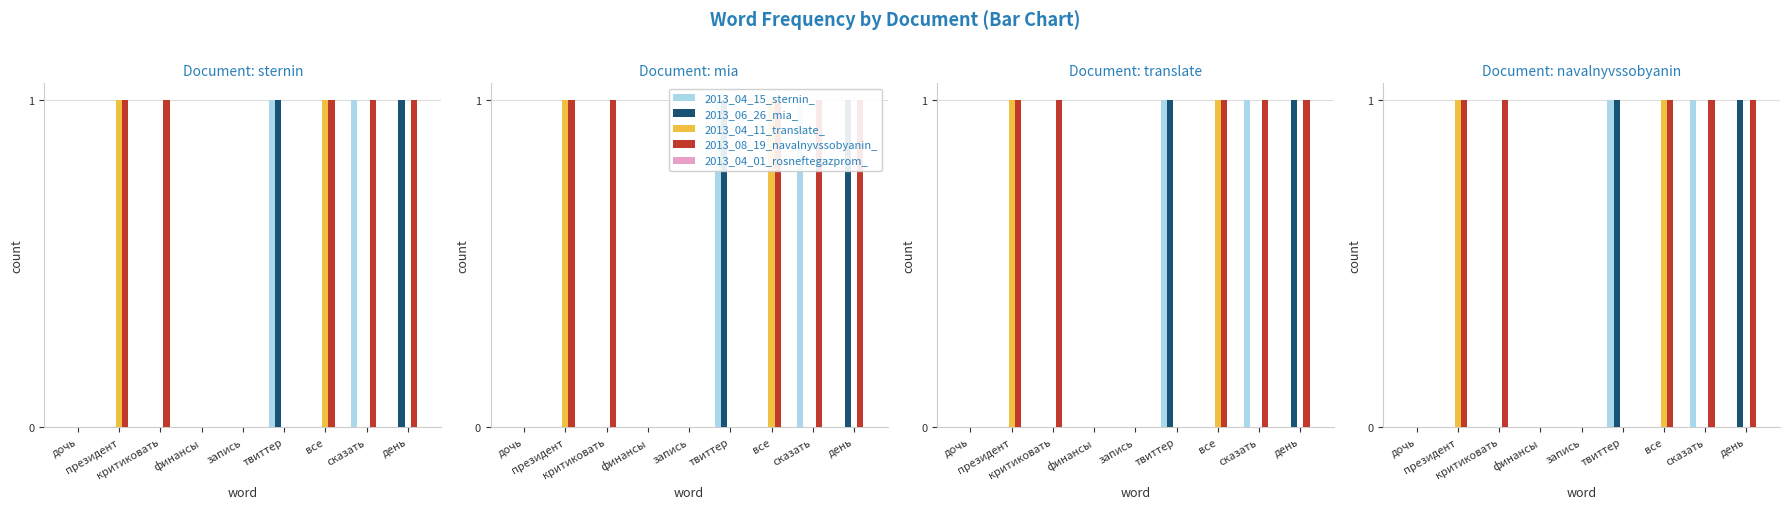

Rank the series by their maximum value, from highest to lowest.

2013_04_15_sternin_, 2013_06_26_mia_, 2013_04_11_translate_, 2013_08_19_navalnyvssobyanin_, 2013_04_01_rosneftegazprom_